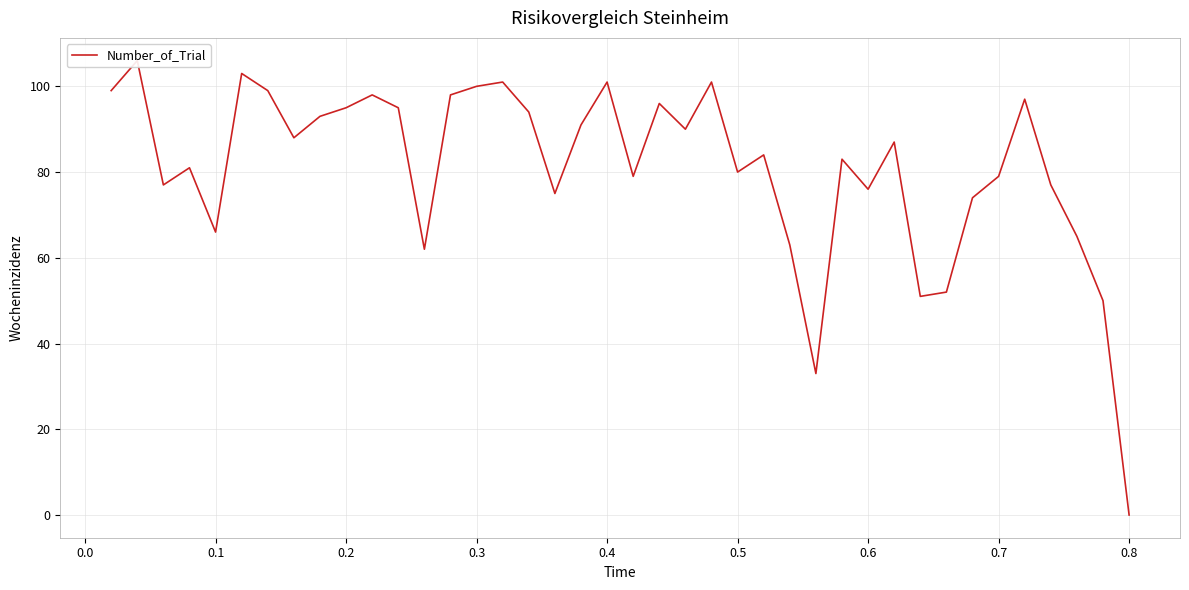

What is the change in value from 0.0 to 34?

-27